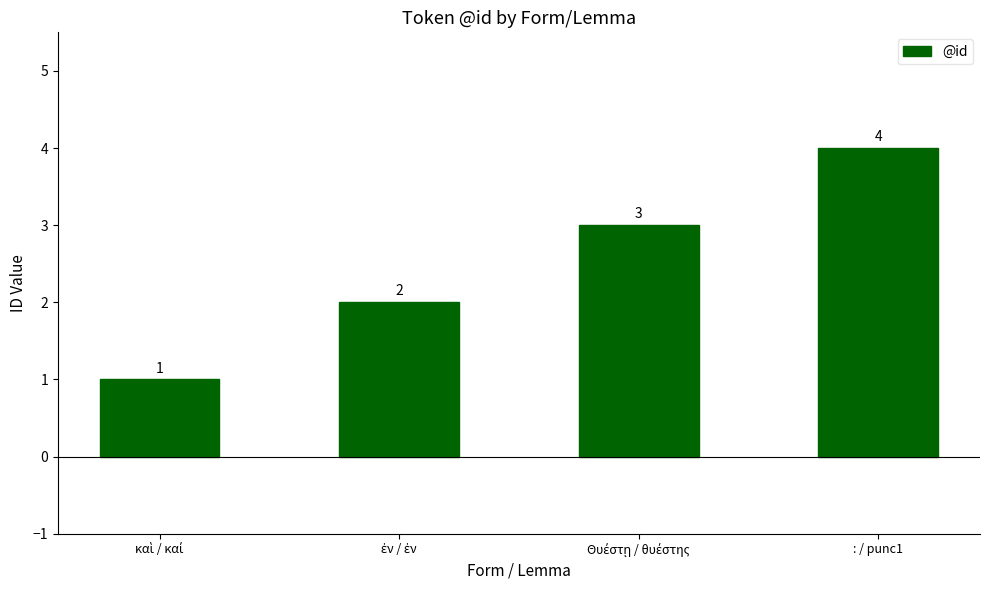

What is the approximate value at : / punc1?

4